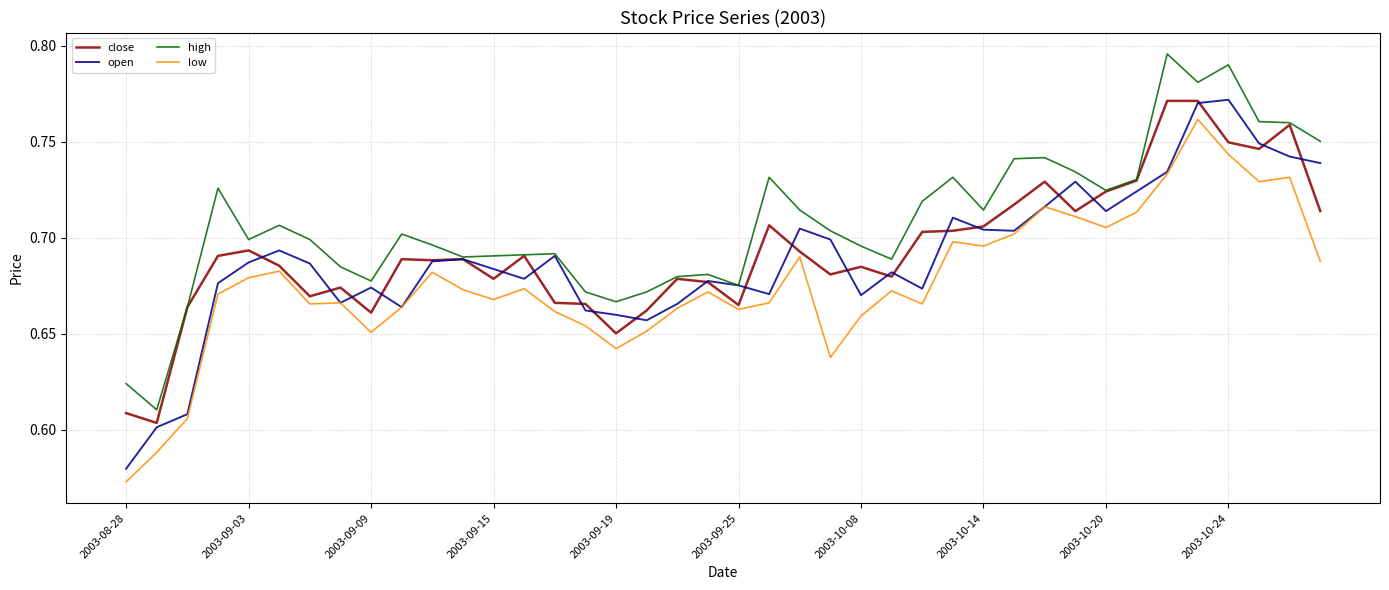

Which series has the largest total across all categories?

high